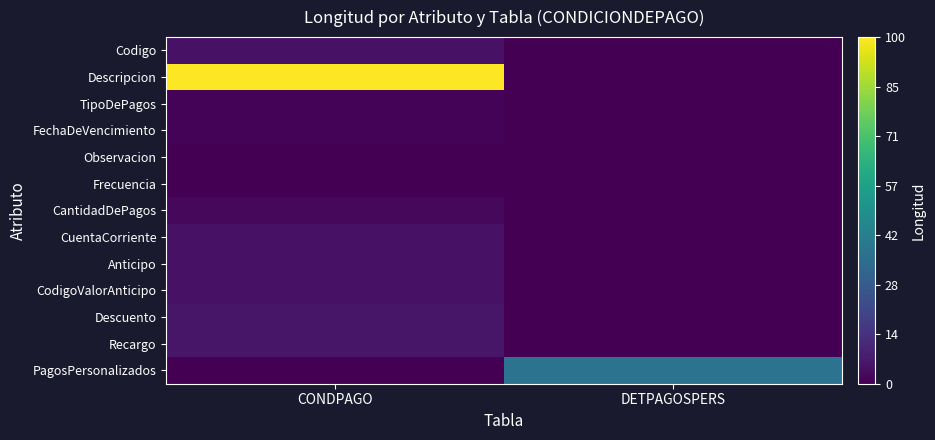

Reading left to right, extract all data points from this chart.

Codigo: CONDPAGO=5	DETPAGOSPERS=0
Descripcion: CONDPAGO=100	DETPAGOSPERS=0
TipoDePagos: CONDPAGO=1	DETPAGOSPERS=0
FechaDeVencimiento: CONDPAGO=1	DETPAGOSPERS=0
Observacion: CONDPAGO=0	DETPAGOSPERS=0
Frecuencia: CONDPAGO=0	DETPAGOSPERS=0
CantidadDePagos: CONDPAGO=2	DETPAGOSPERS=0
CuentaCorriente: CONDPAGO=5	DETPAGOSPERS=0
Anticipo: CONDPAGO=5	DETPAGOSPERS=0
CodigoValorAnticipo: CONDPAGO=5	DETPAGOSPERS=0
Descuento: CONDPAGO=6	DETPAGOSPERS=0
Recargo: CONDPAGO=6	DETPAGOSPERS=0
PagosPersonalizados: CONDPAGO=0	DETPAGOSPERS=38